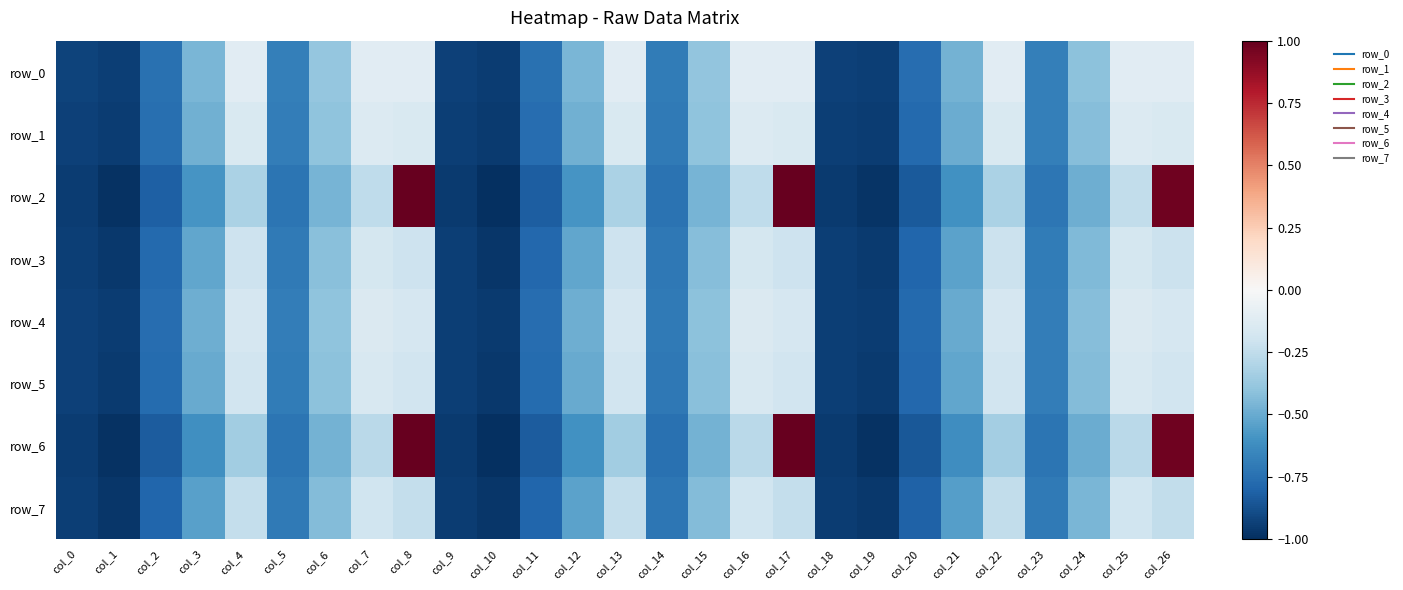

Rank the series by their maximum value, from highest to lowest.

row_2, row_6, row_0, row_1, row_4, row_5, row_3, row_7